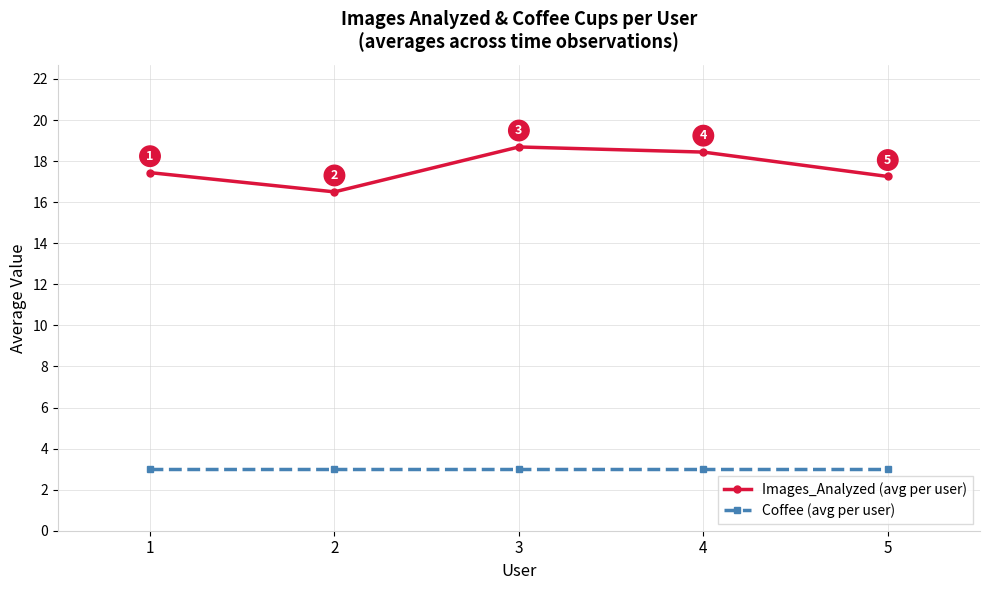

Is the value of Coffee (avg per user) at 1 greater than the value of Images_Analyzed (avg per user) at 1?

No